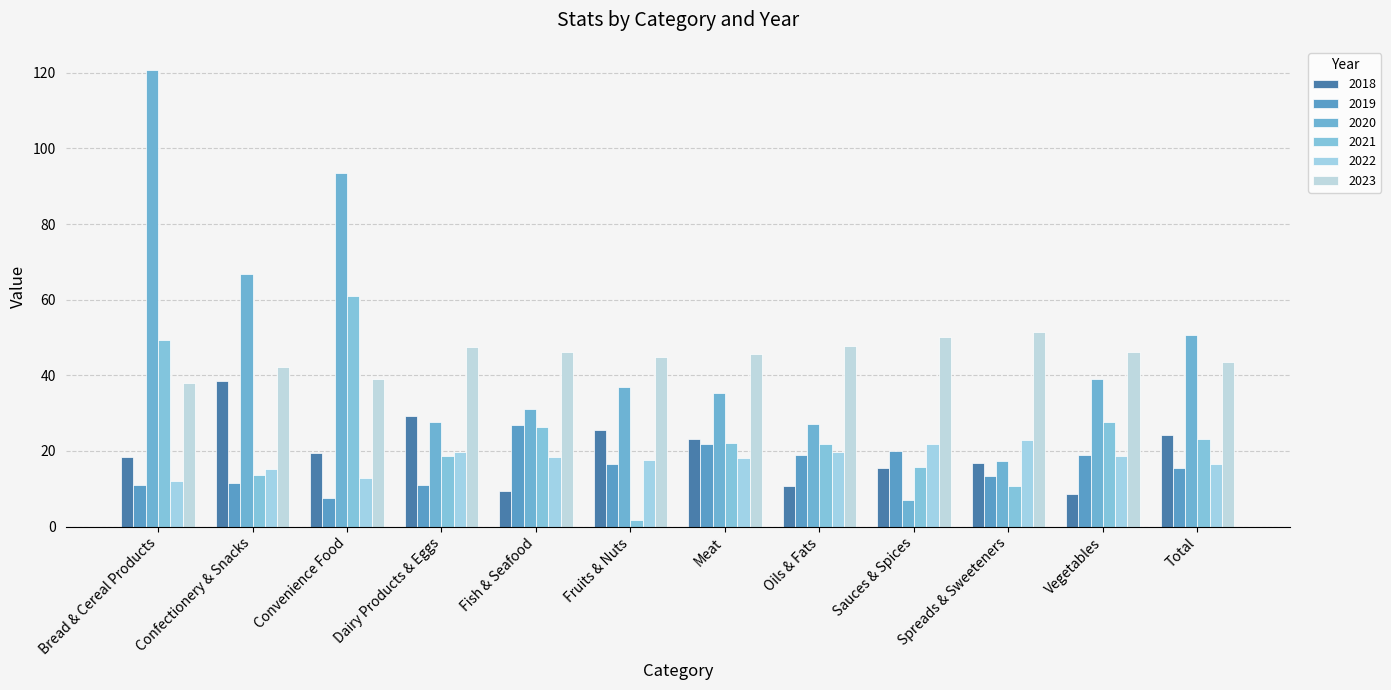

List the labels in order of 2021 value, smallest first.

Fruits & Nuts, Spreads & Sweeteners, Confectionery & Snacks, Sauces & Spices, Dairy Products & Eggs, Oils & Fats, Meat, Total, Fish & Seafood, Vegetables, Bread & Cereal Products, Convenience Food